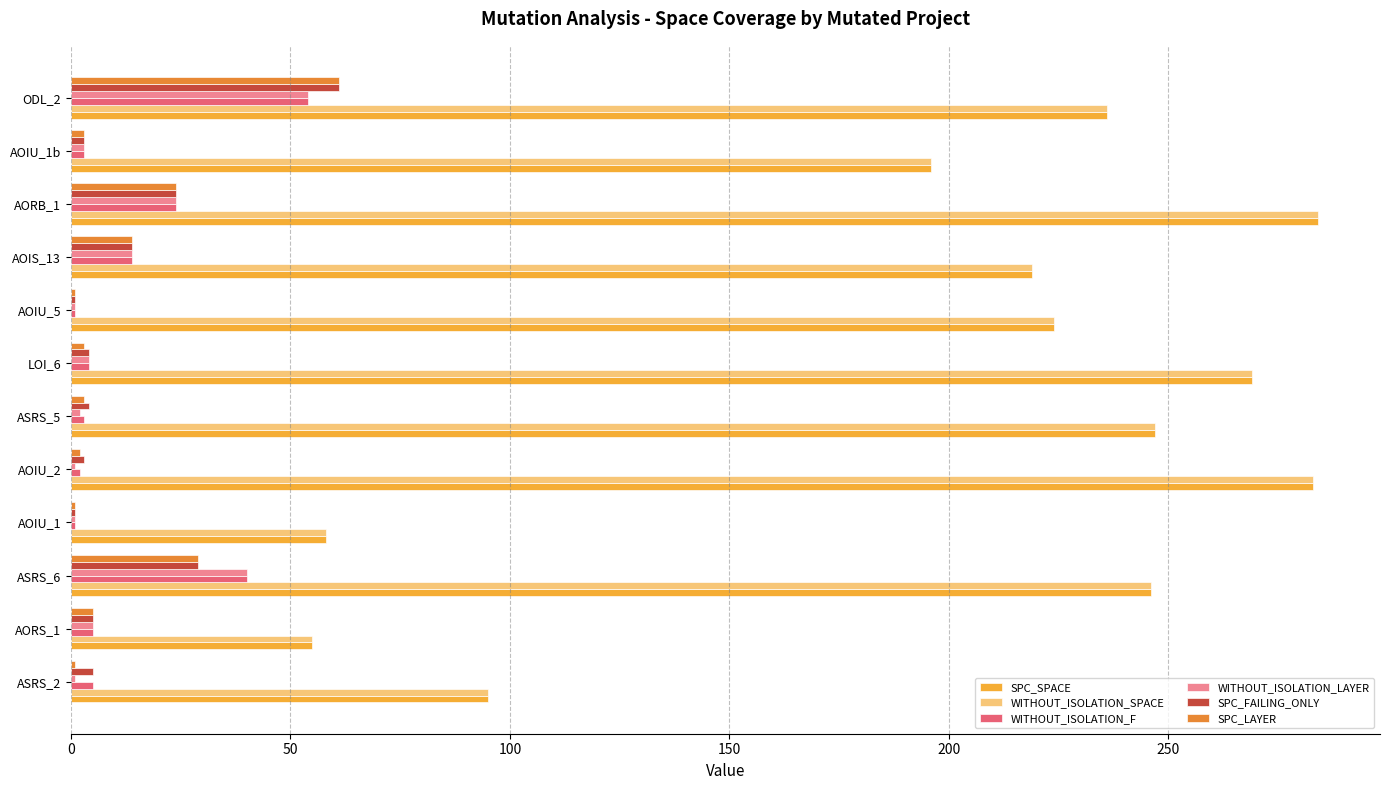

How many distinct data groups are displayed?

6